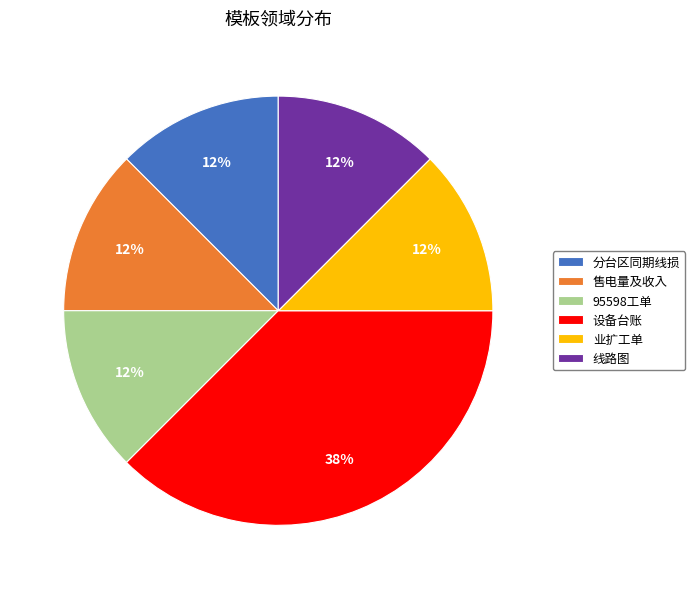

What is the ratio of the value at 售电量及收入 to the value at 业扩工单?

1.0